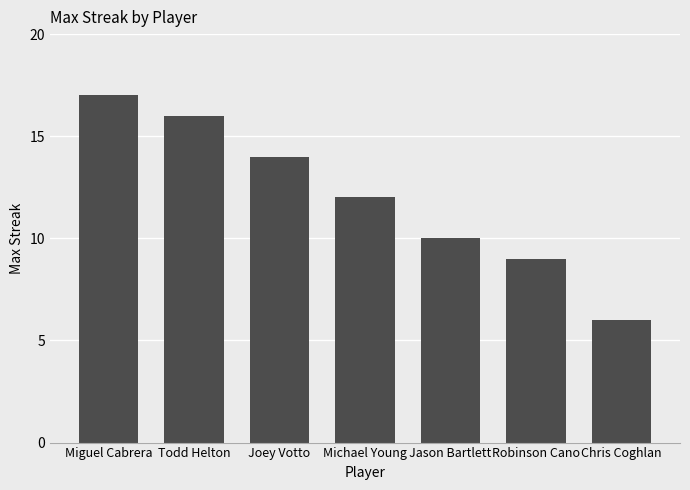

The chart shows a value of 6 at Chris Coghlan. True or false?

True